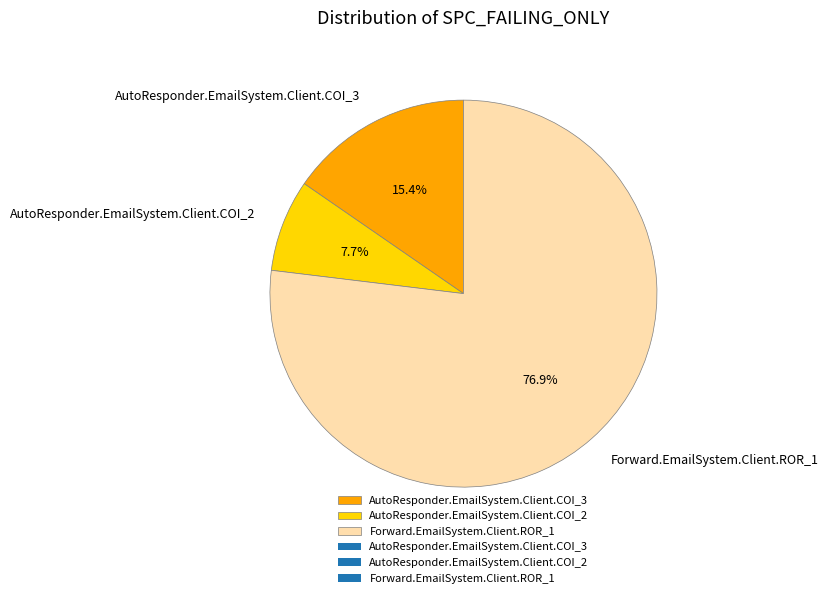

Is it true that AutoResponder.EmailSystem.Client.COI_2 is 8% of the pie?

True